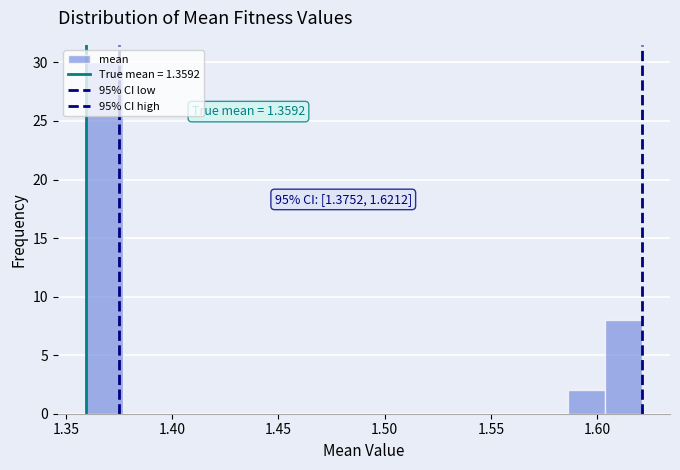

Read against the x-axis, roughly where is the centre of the tallest bar?

1.370